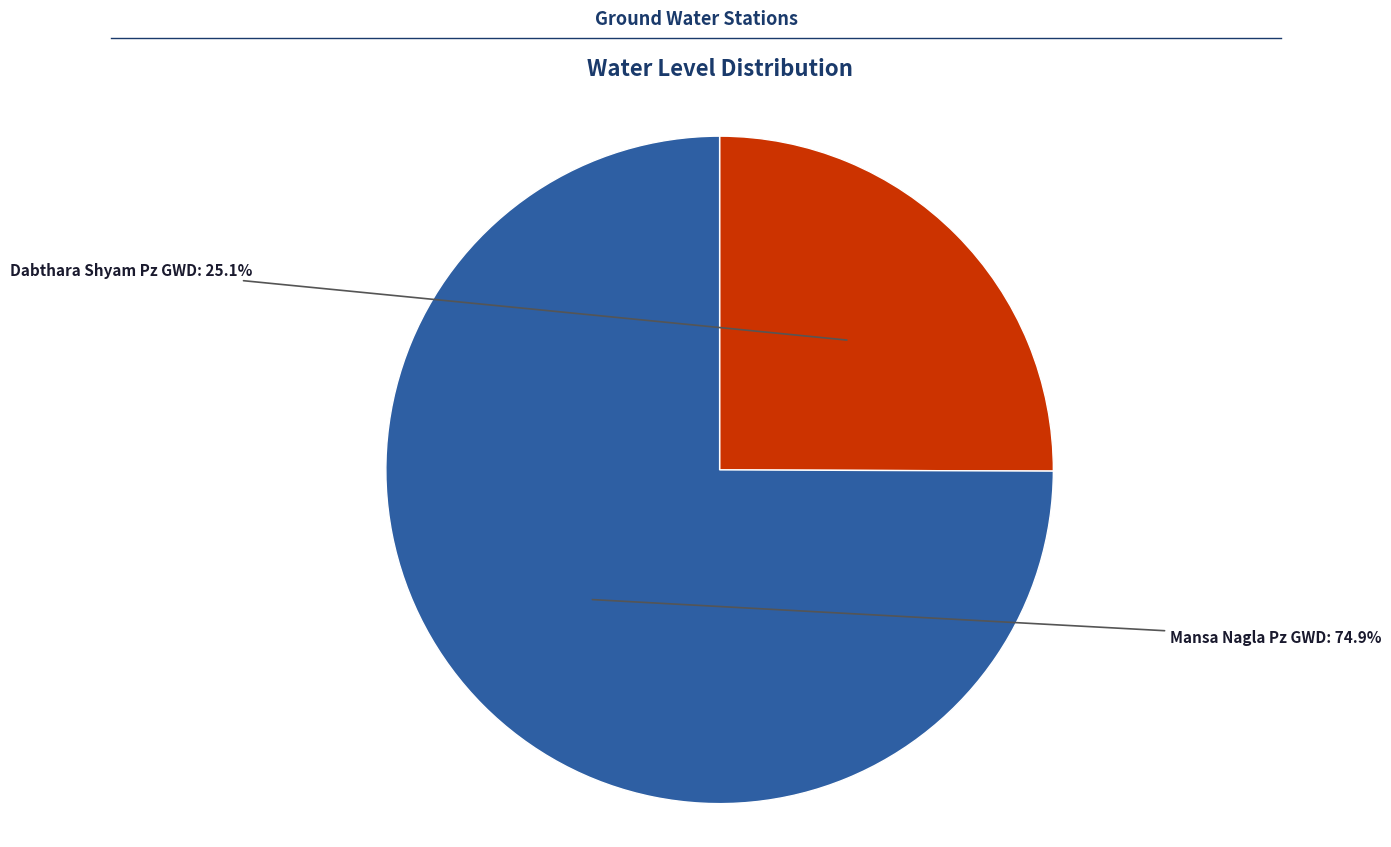

Which category accounts for the majority?

Mansa Nagla Pz GWD